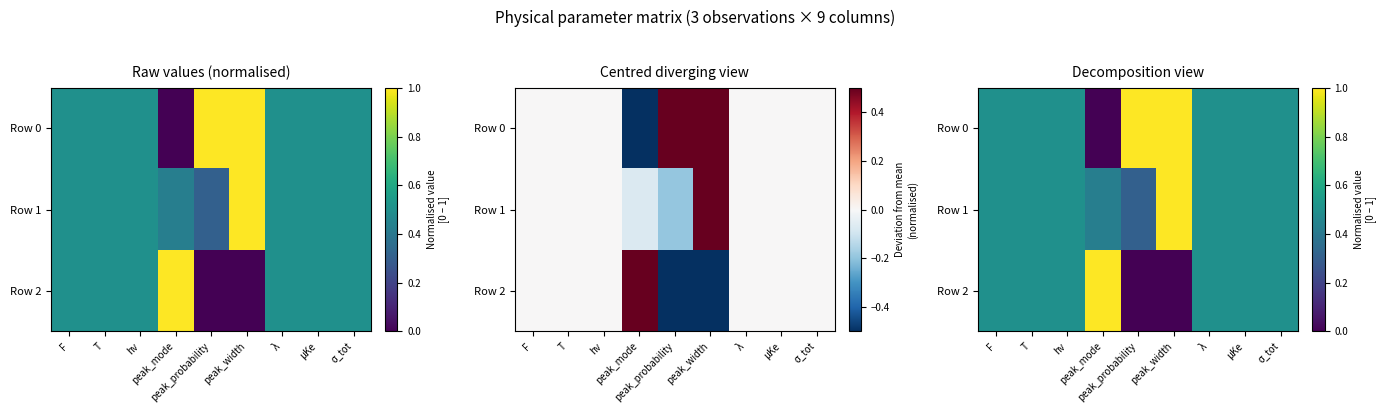

Rank the series by their average value, from highest to lowest.

Row 0, Row 1, Row 2